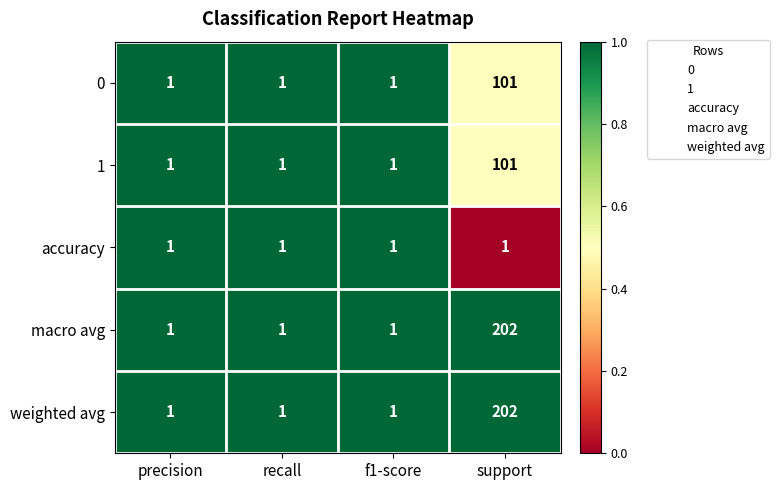

Is it true that 0 equals 1 at recall?

True